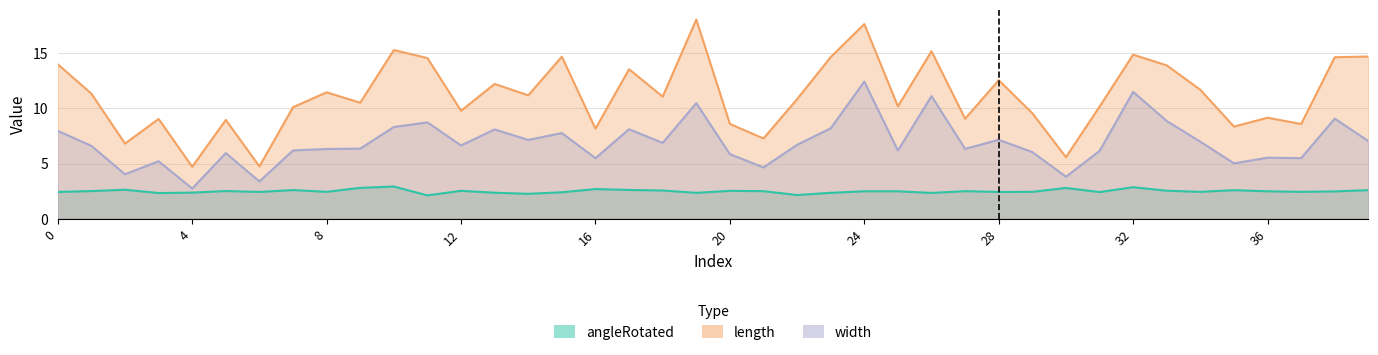

List the series in order of their peak value, highest first.

length, width, angleRotated